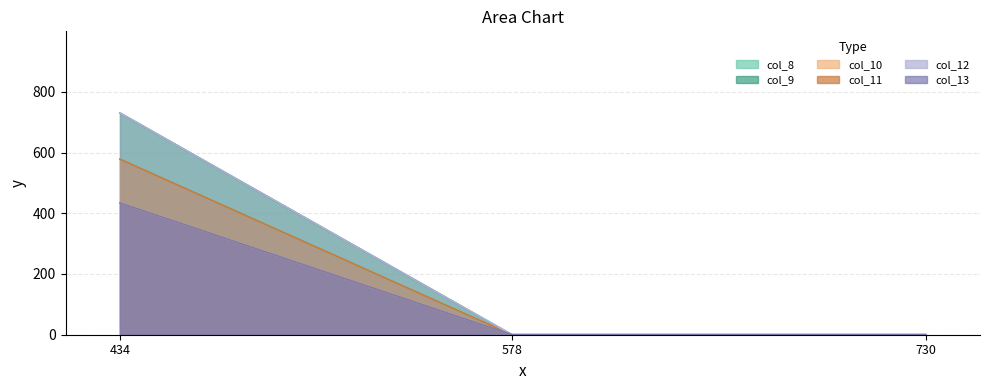

Which category has the lowest value in the col_12_line series?

578